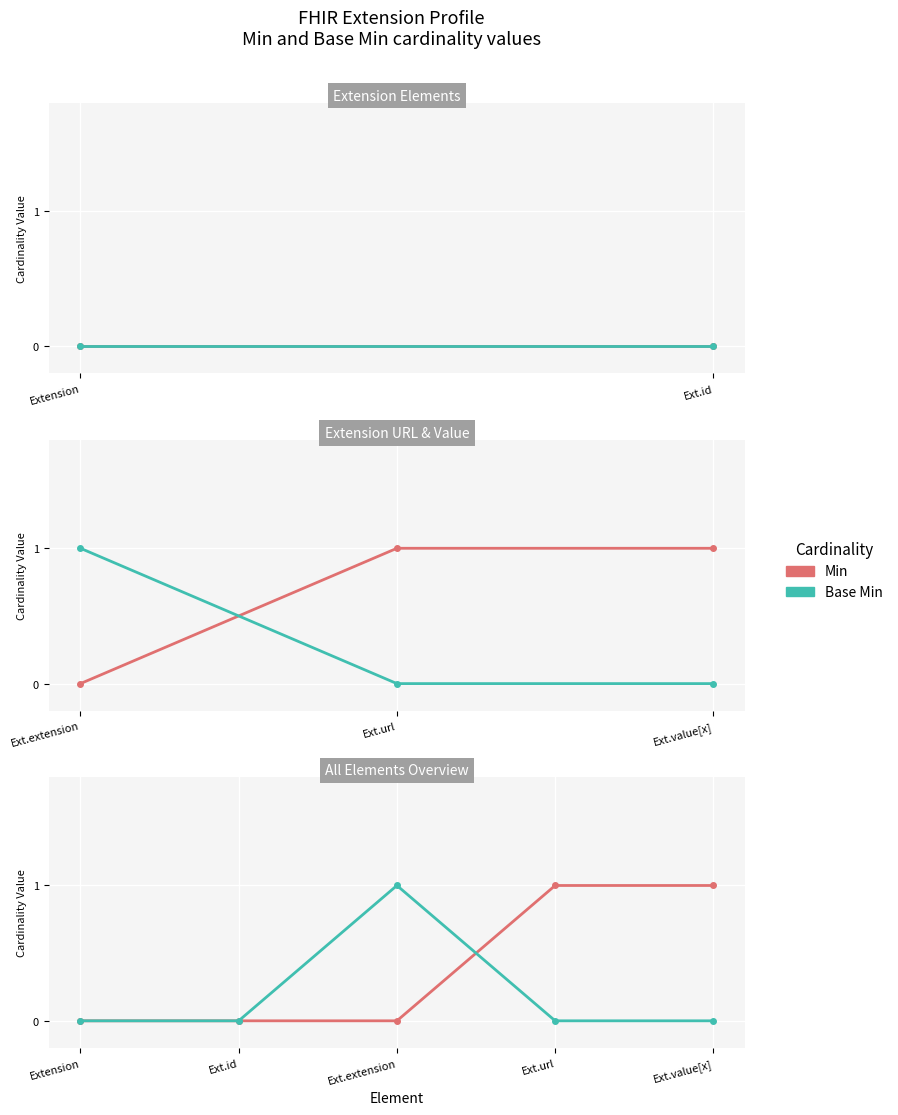

Between Extension and Ext.extension, which series saw the biggest shift?

Base Min